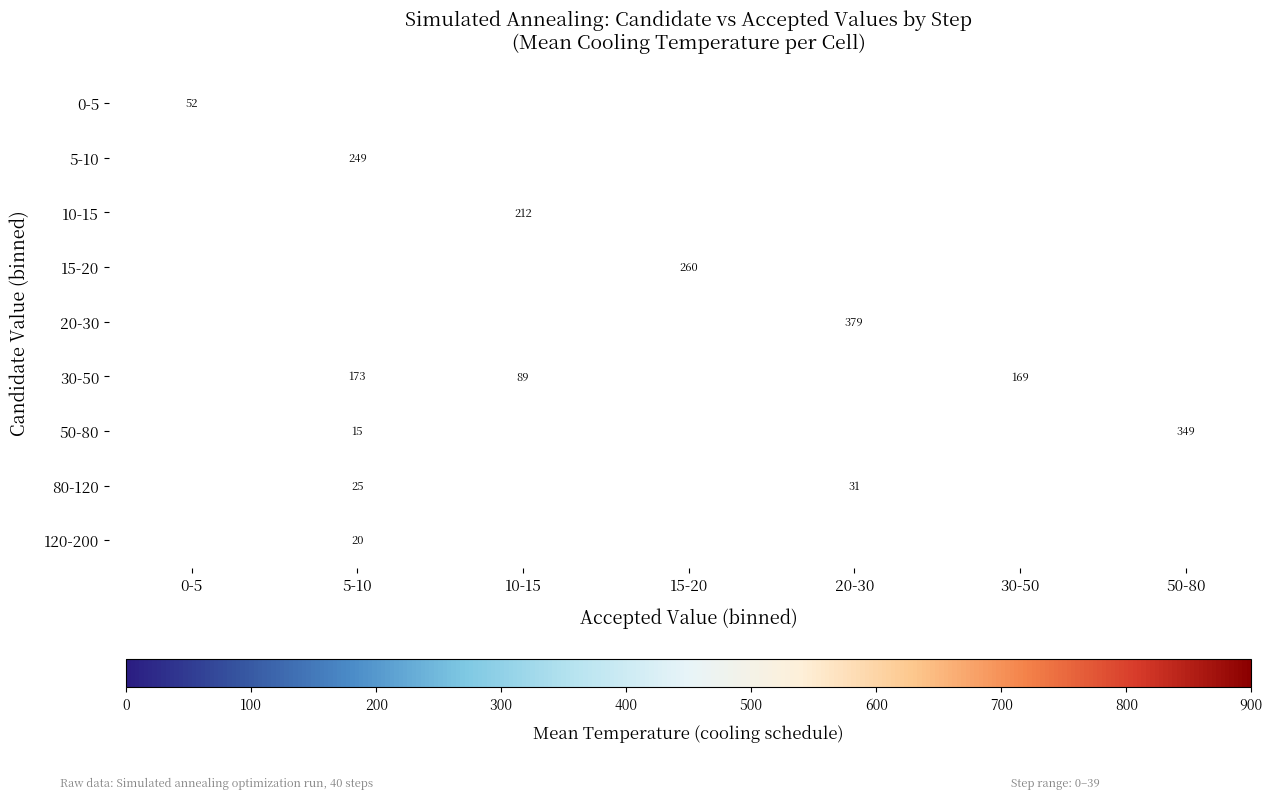

Which category has the lowest value across all series?

5-10